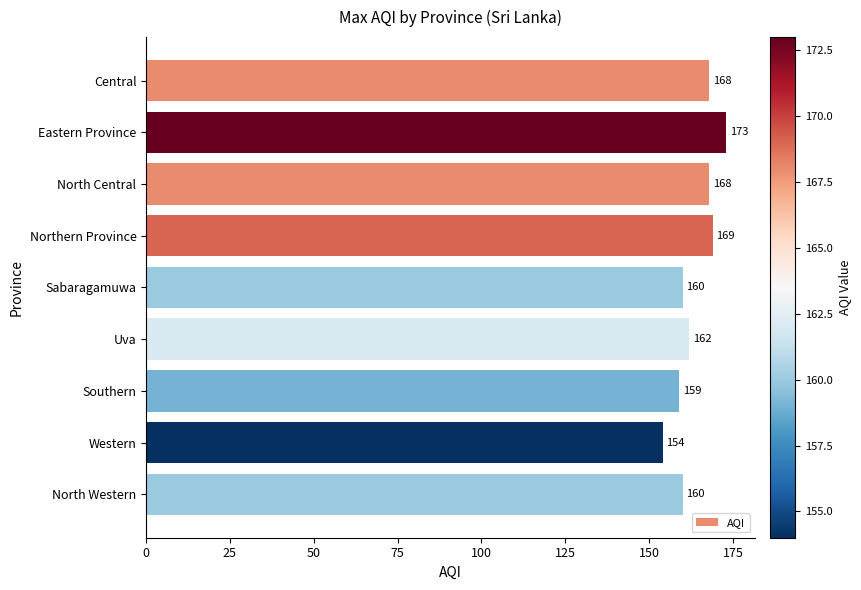

What is the label of the 2nd bar from the bottom?

Western